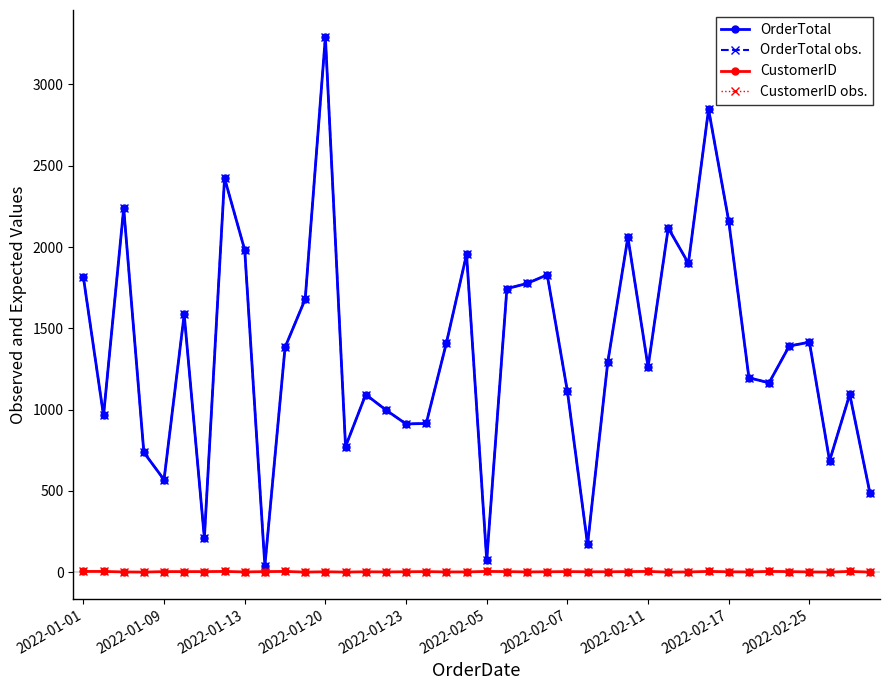

Is this an area chart (filled region under the line)?

No